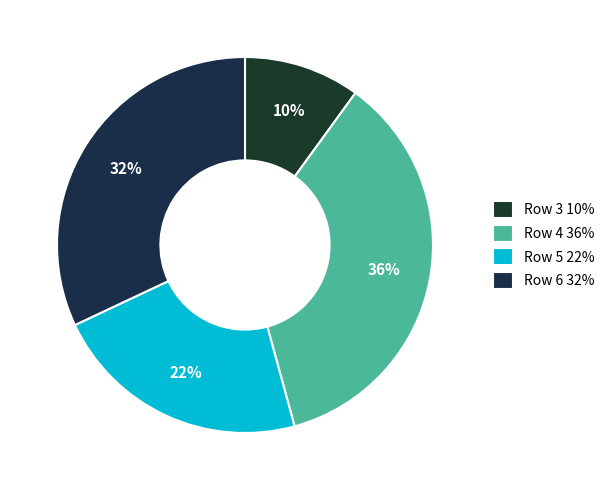

To the nearest percent, what portion does Row 4 represent?

36%